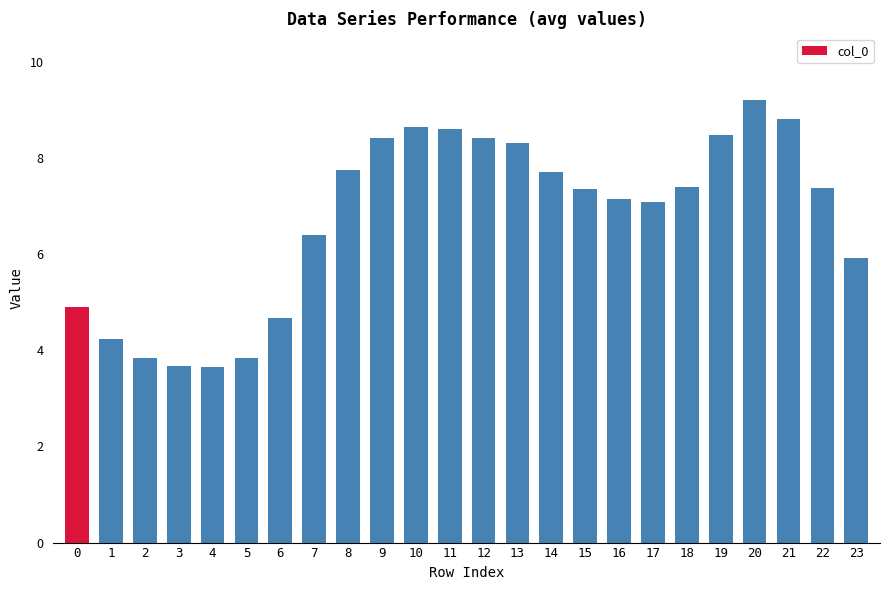

What is the difference between the maximum and minimum values?

5.6